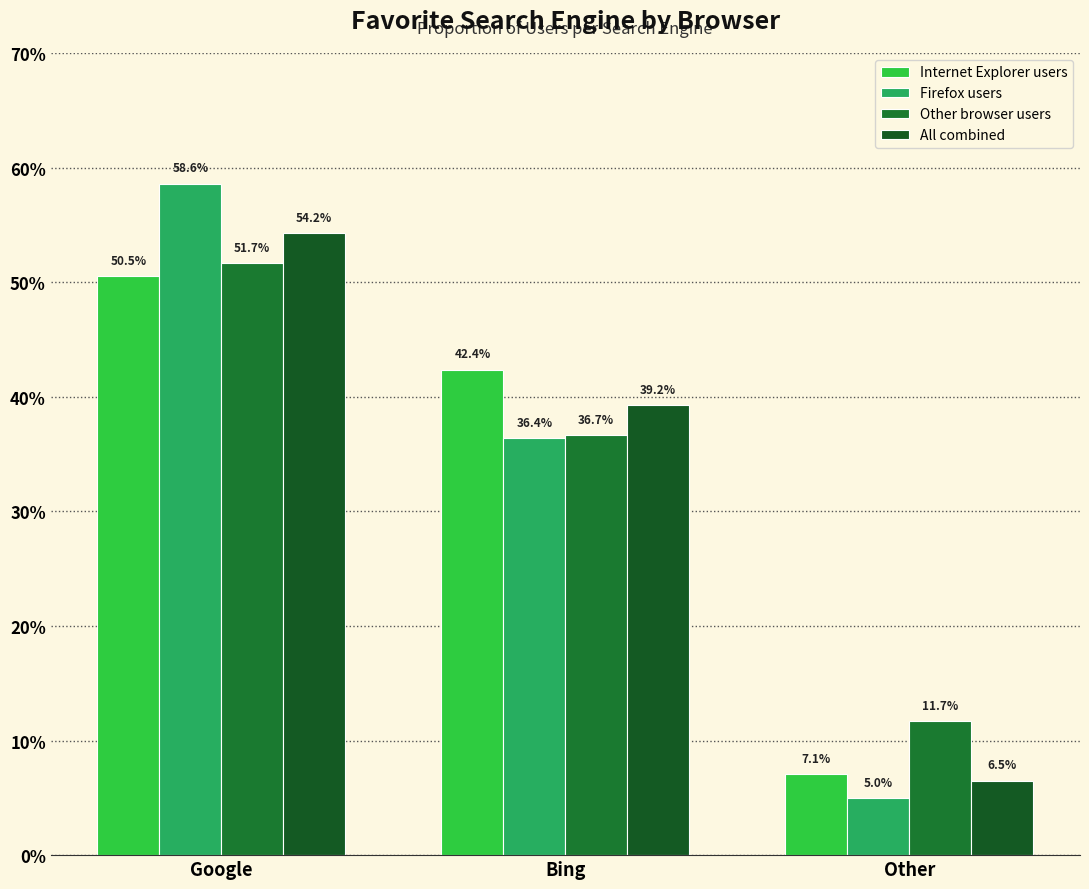

What position from the right is Bing?

2